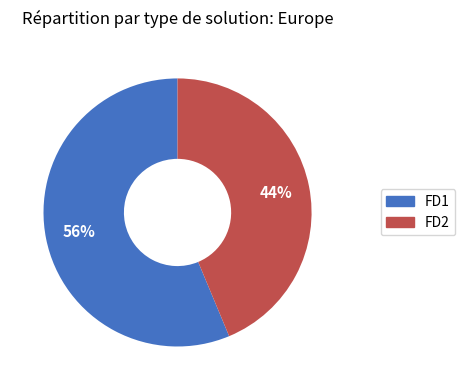

To the nearest percent, what is the average slice percentage?

50%